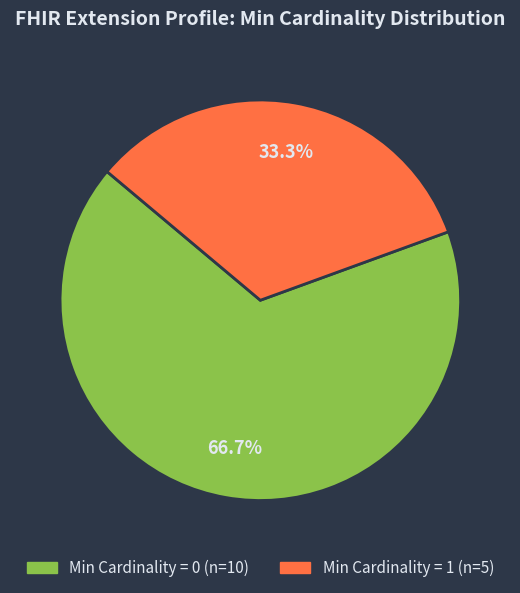

Count the number of slices in the pie.

2